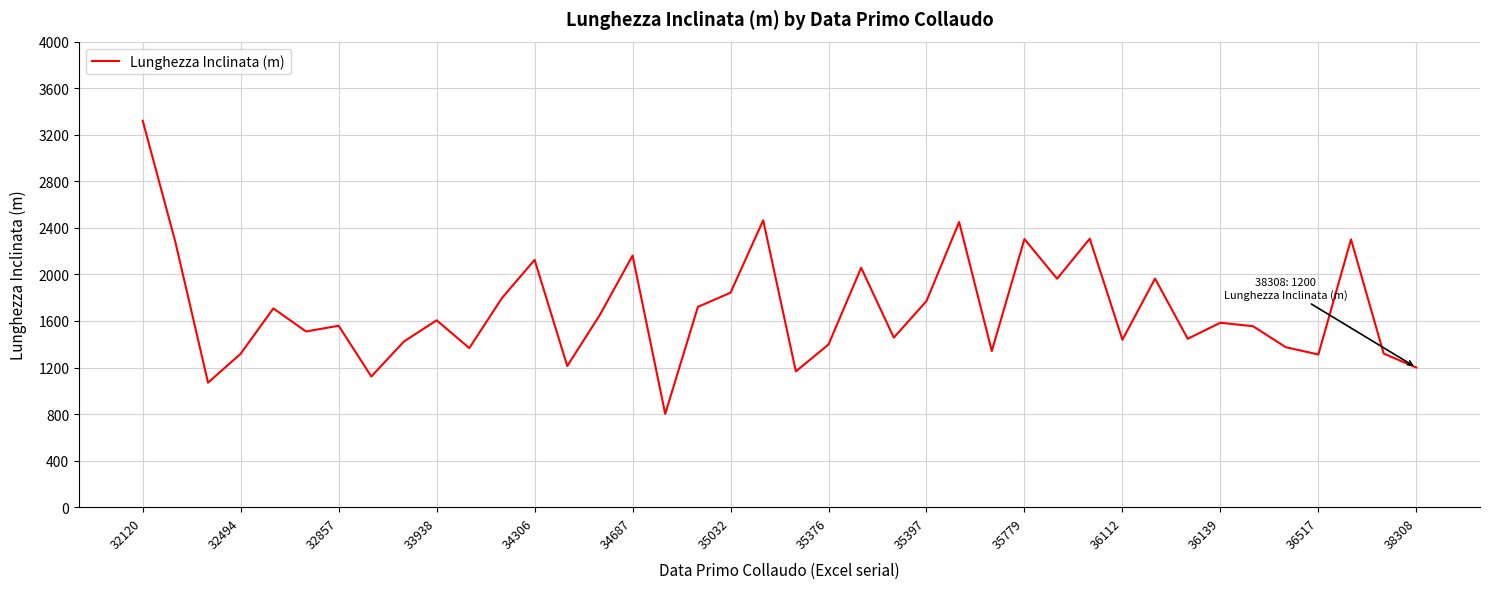

What is the smallest value displayed?

802